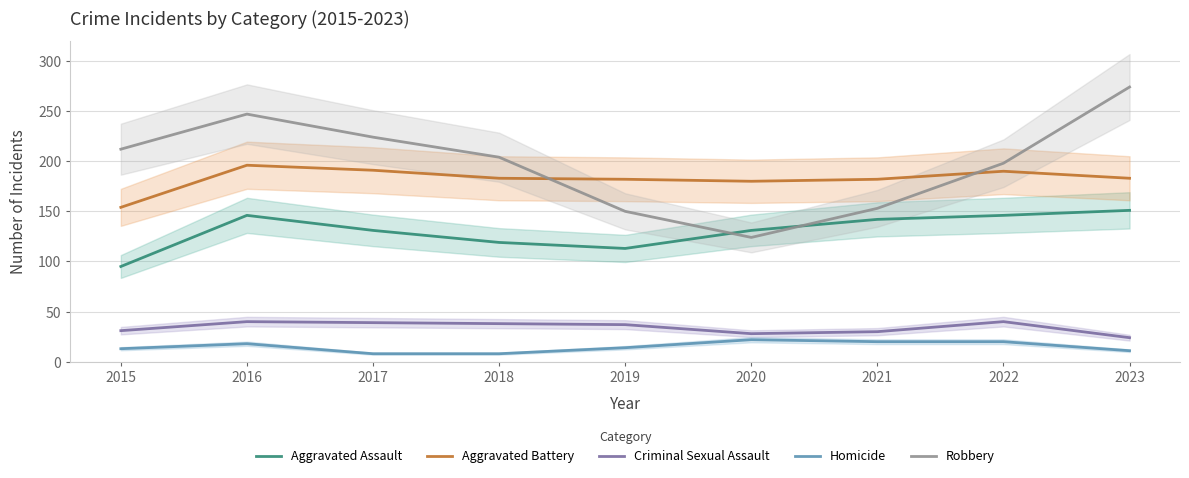

How many interior local peaks does the Homicide series have?

2